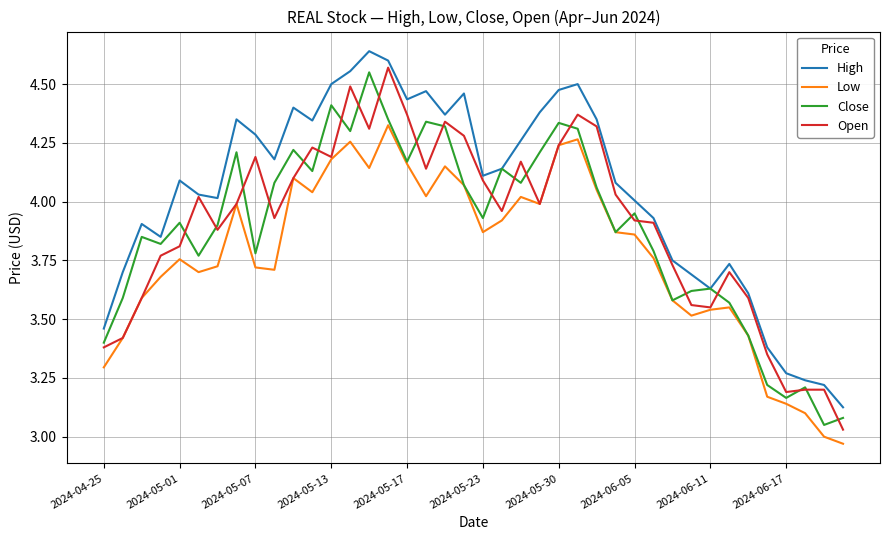

Which series has the largest total across all categories?

High